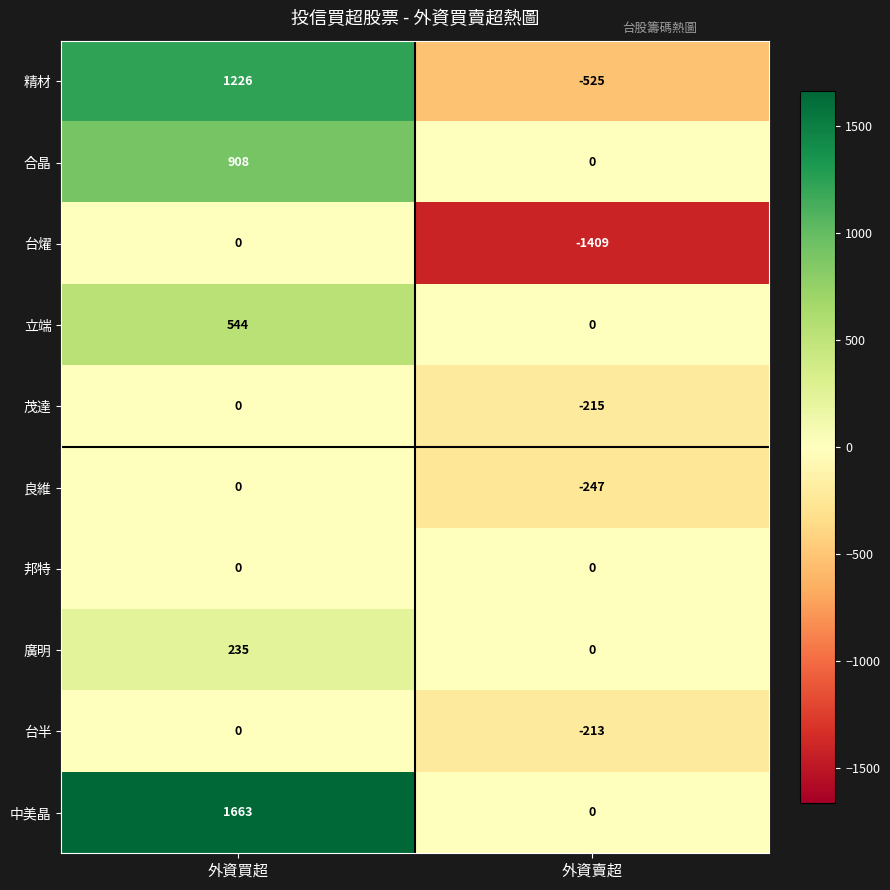

Rank the categories by 廣明 value from lowest to highest.

外資賣超, 外資買超